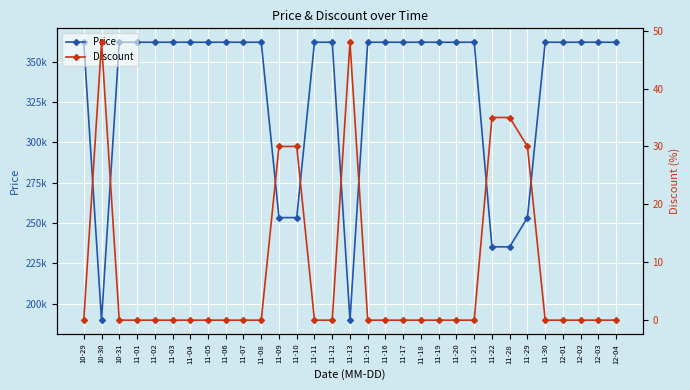

True or false: Discount and Price cross at least once.

False